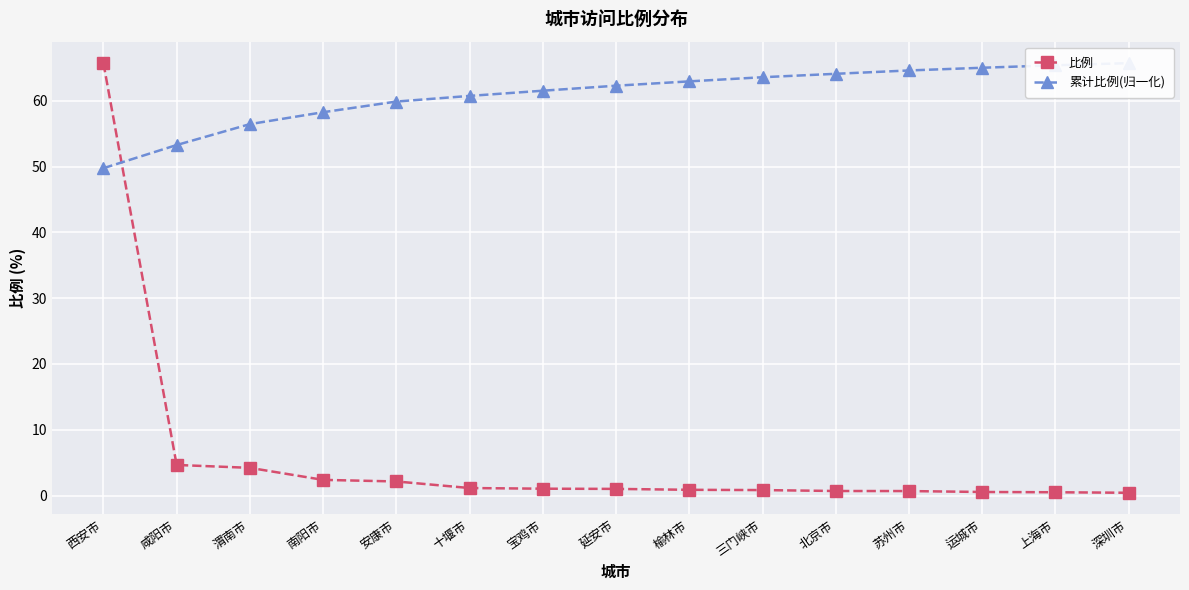

How many data points in 累计比例(归一化) are above 62?

8